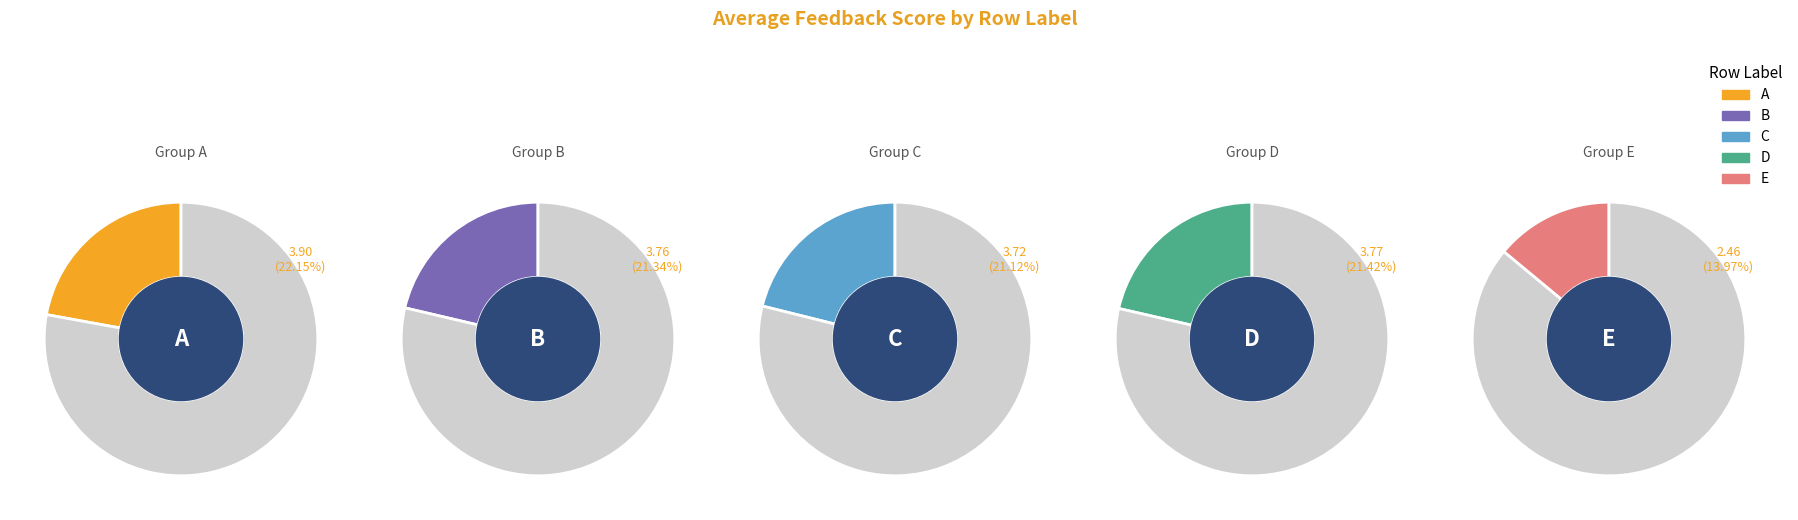

What percentage do C and E together represent?

35.1%